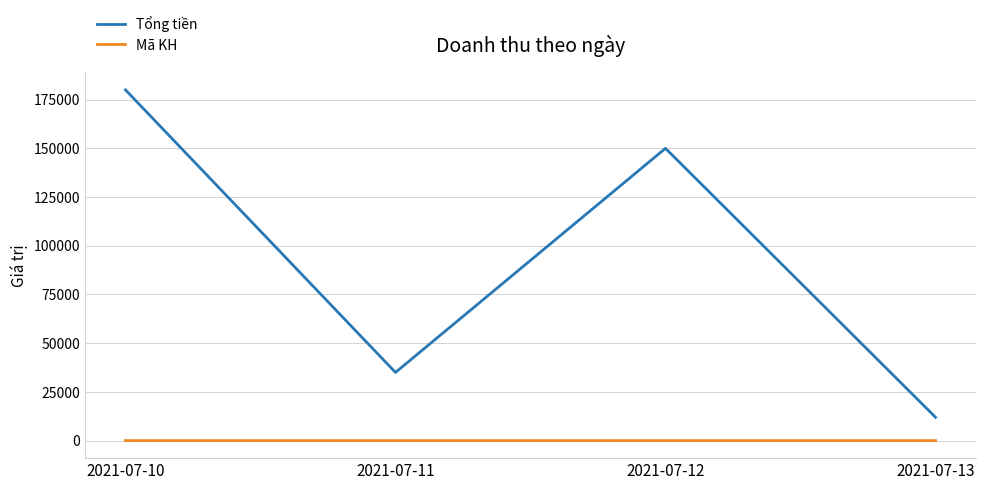

Count the Tổng tiền values in the range 35000 to 180000.

3